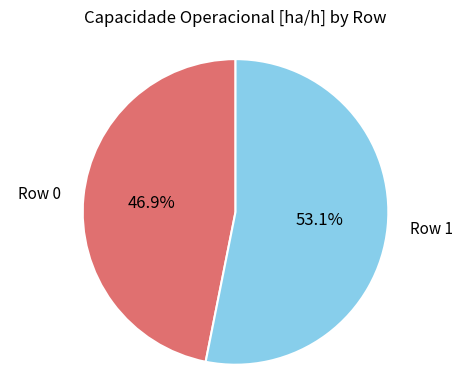

Count the number of slices in the pie.

2